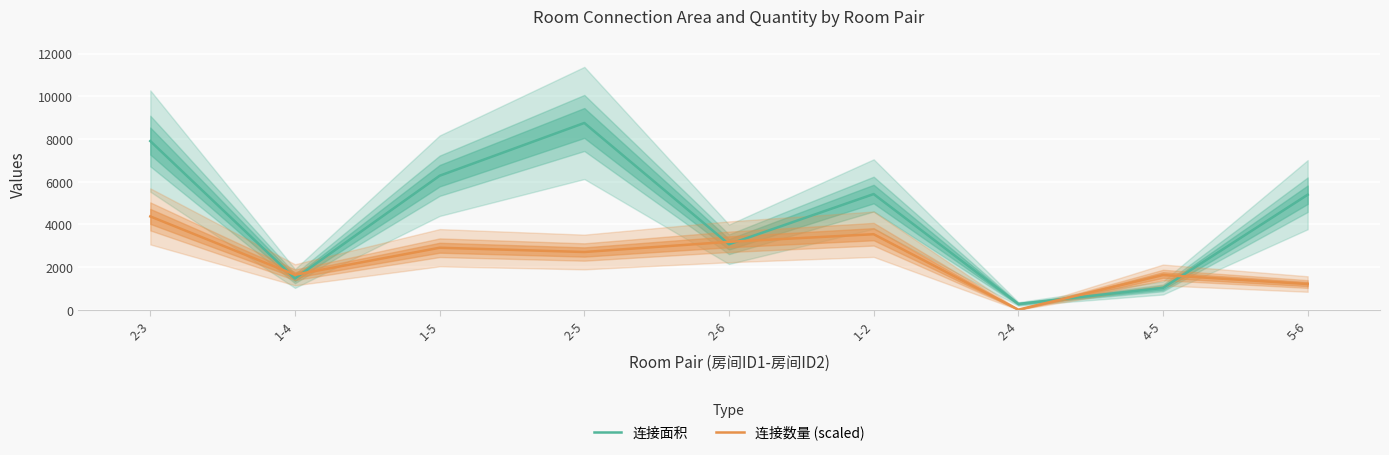

Is it true that 连接面积 equals 401.4 at 2-4?

False